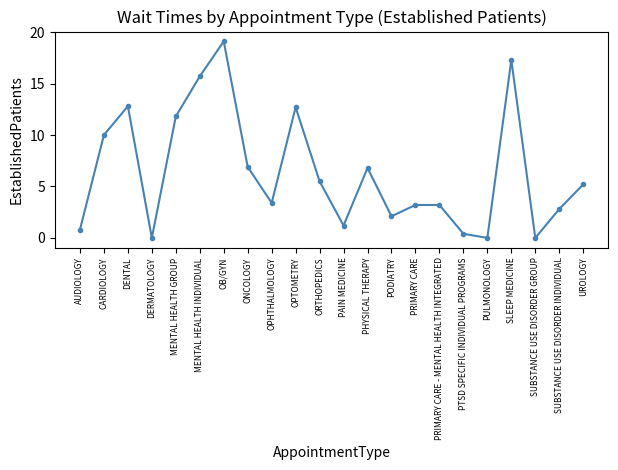

True or false: the data shows 1.7 at UROLOGY.

False